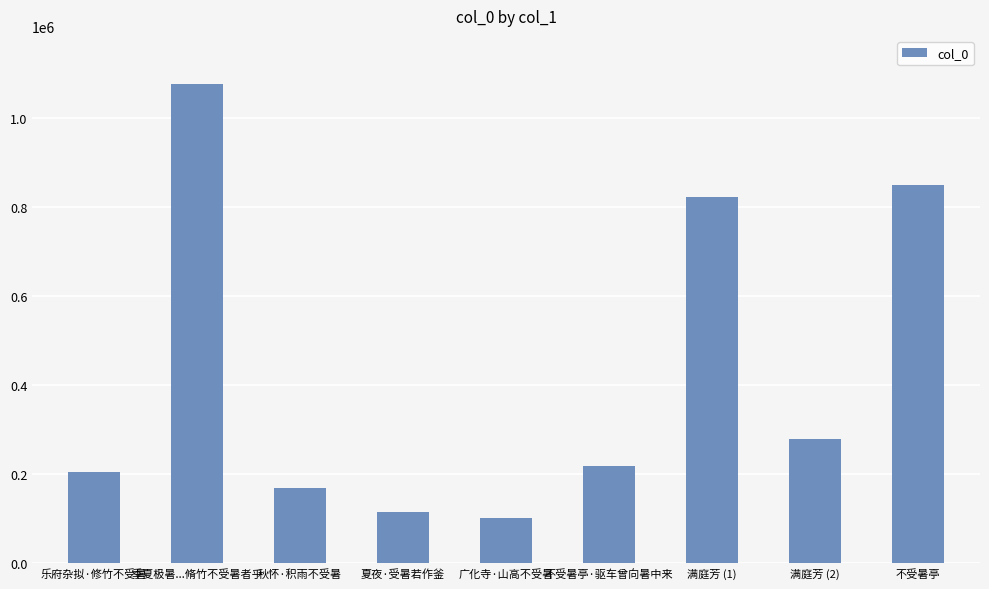

How many values are below 217829?

4